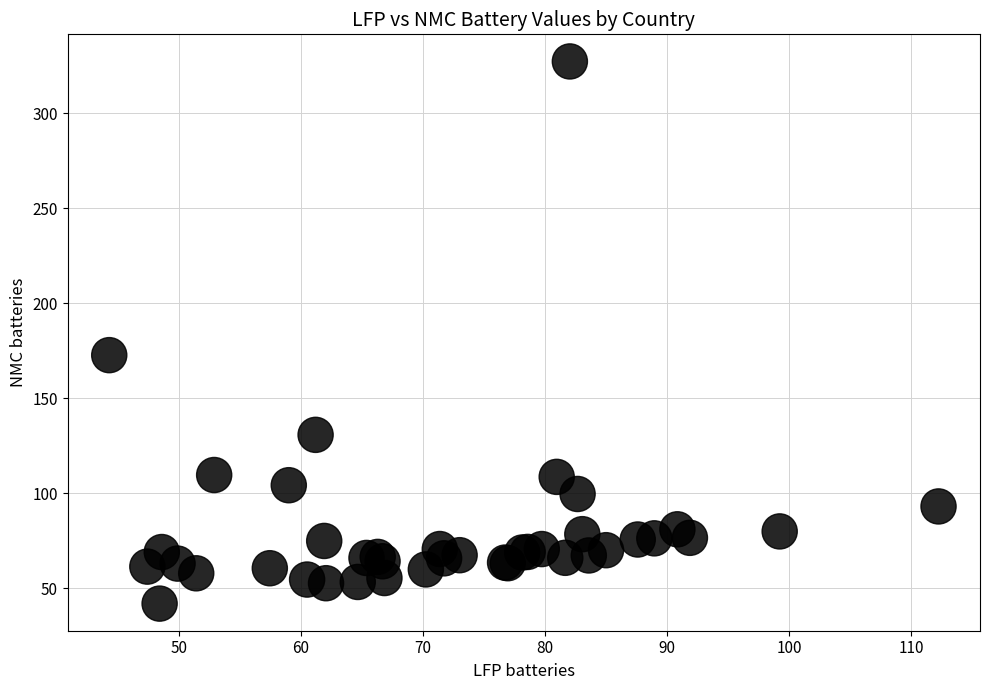

What Y value in the scatter plot is closest to 184?

172.8